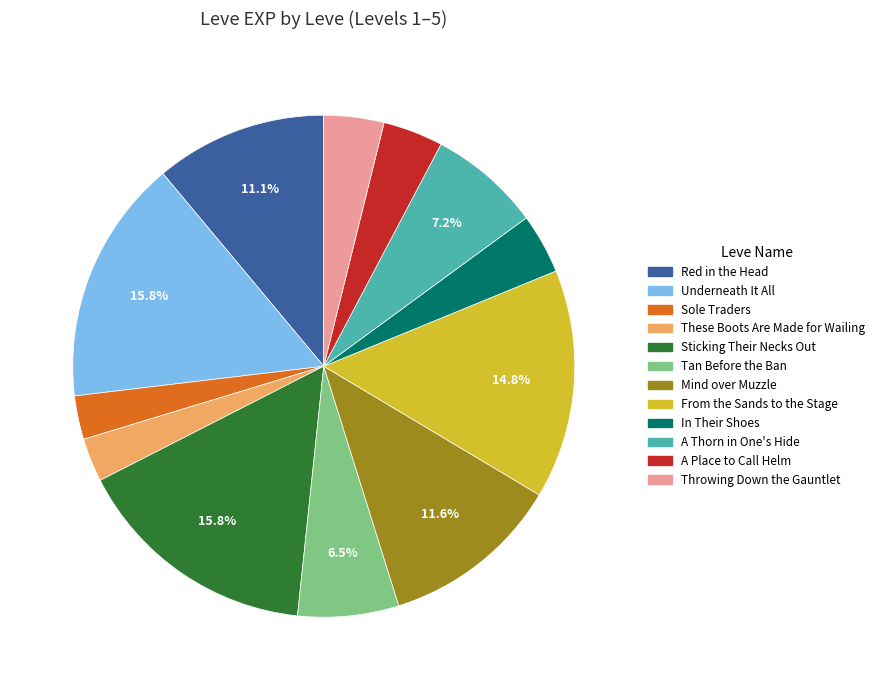

True or false: Mind over Muzzle accounts for 12% of the total.

True